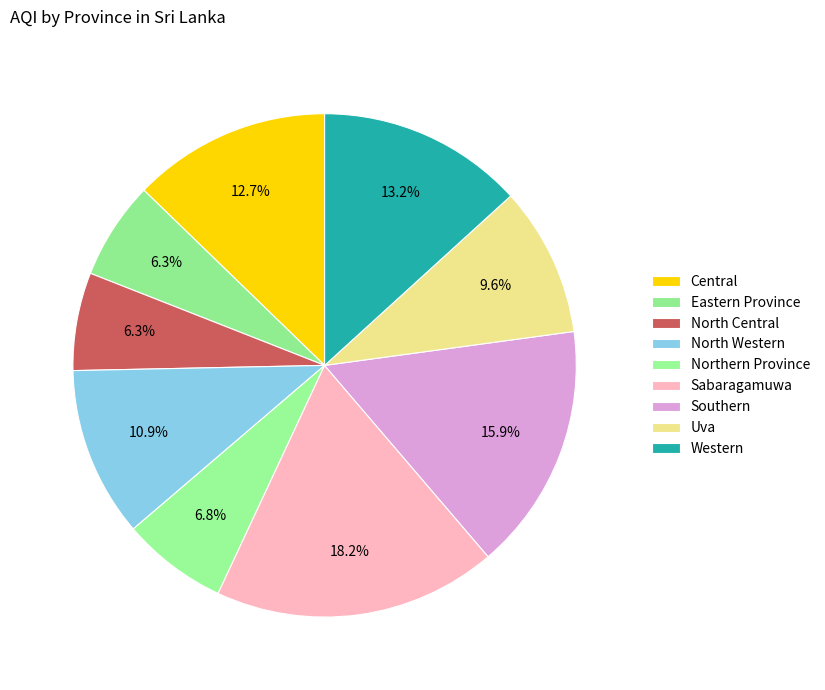

What percentage is the North Western slice, to the nearest percent?

11%